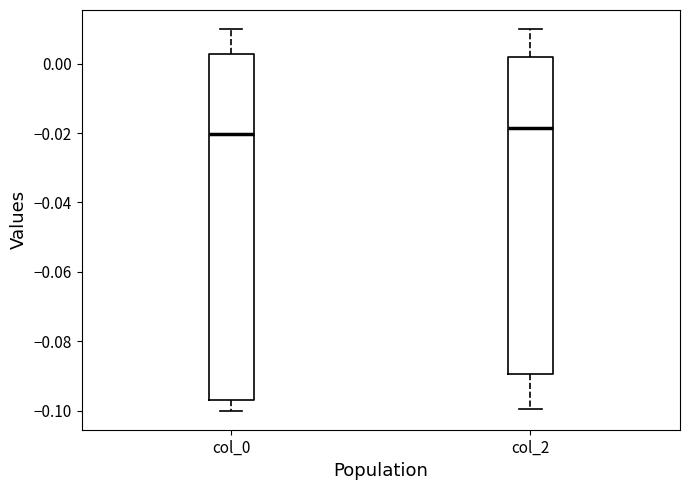

Reading left to right, read every box against the y-axis: the position of its median line, the range the box covers, and the ends of its whiskers. The values are not printed on the chart, so give them approximately, as read against the axis.

col_0: median -0.020, box -0.096 to 0.002, whiskers -0.100 to 0.010
col_2: median -0.018, box -0.090 to 0.002, whiskers -0.100 to 0.010